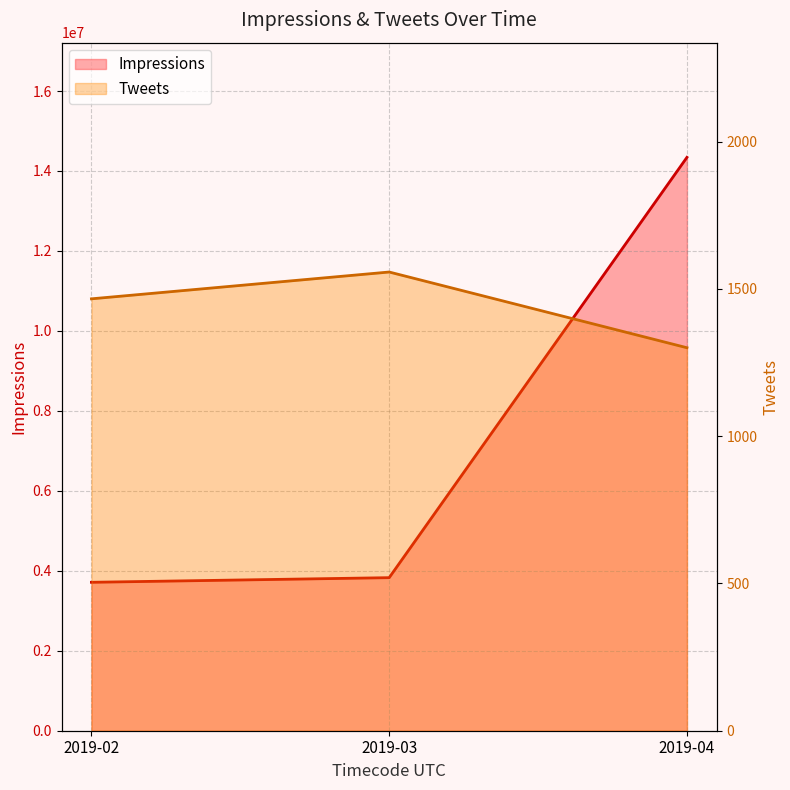

Is it true that Impressions equals 6847968 at 2019-04?

False